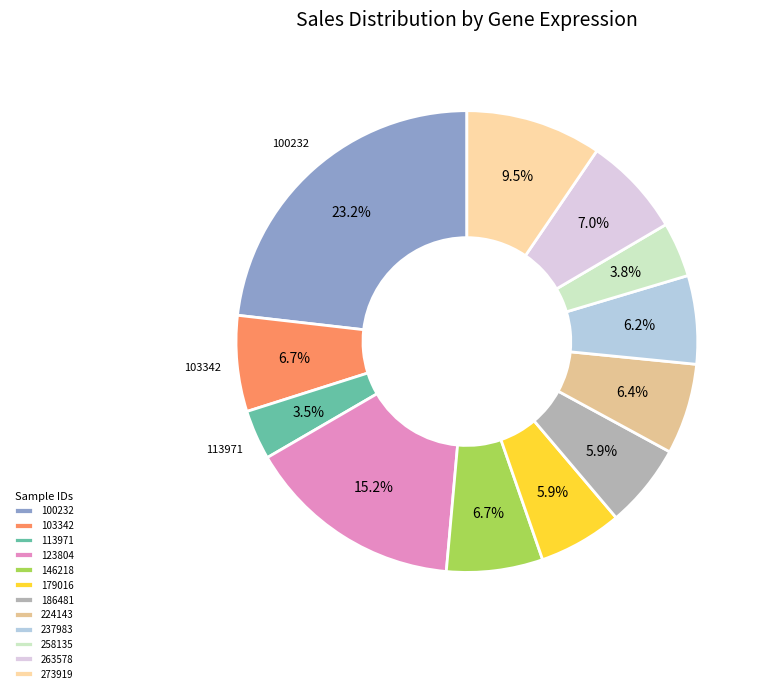

Which has a higher value, 186481 or 146218?

146218